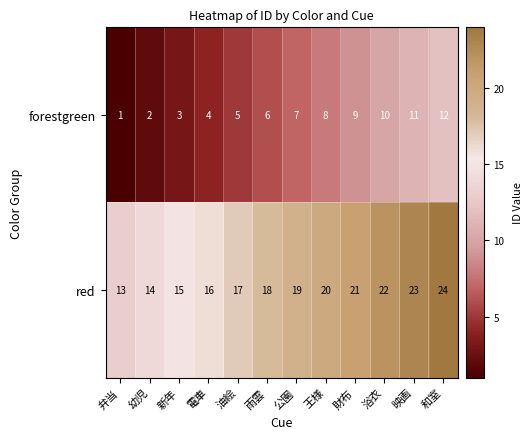

What is the total value across all series at 電車?

20